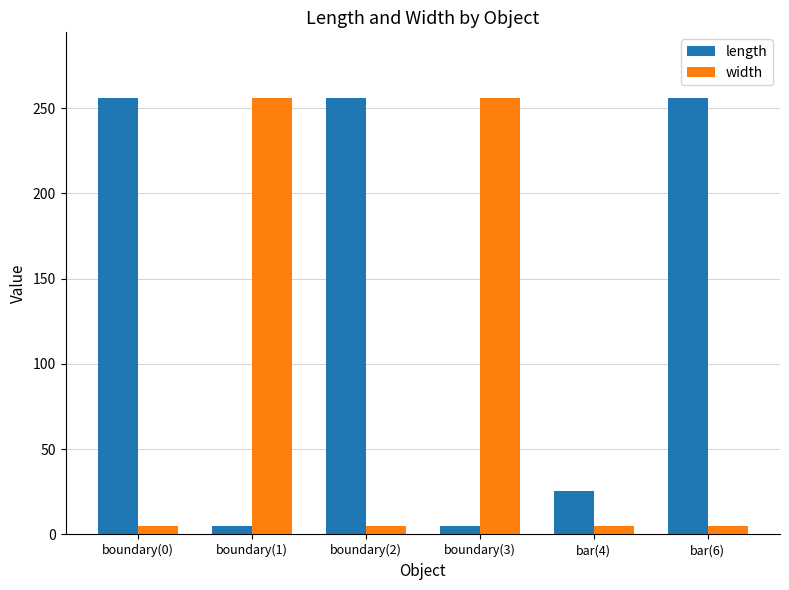

Which series has the largest total across all categories?

length